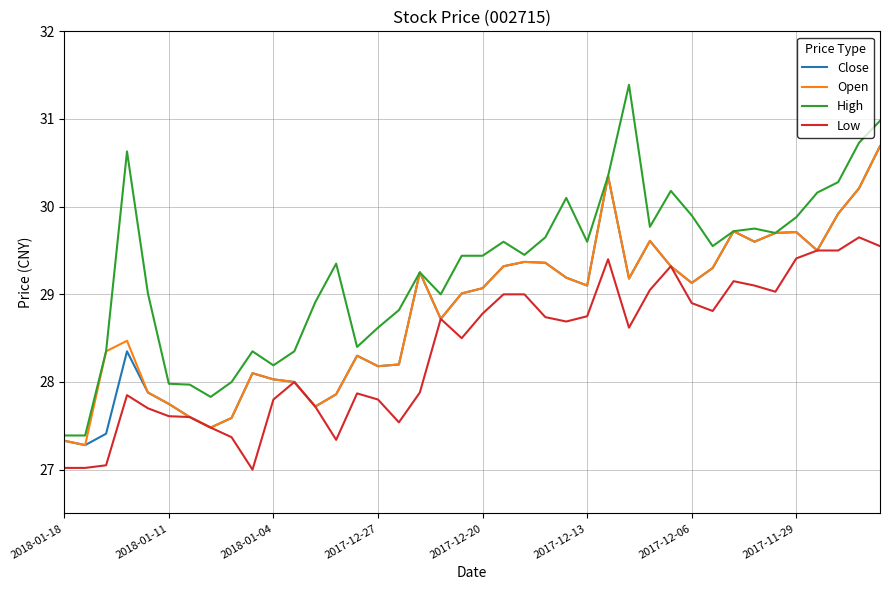

What is the lowest value of the Close series?

27.3